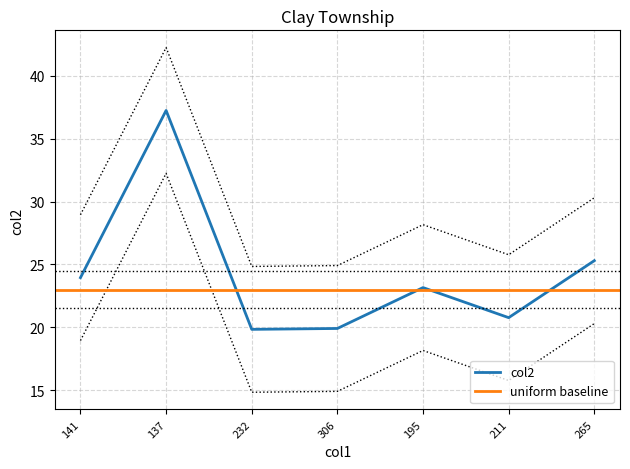

At which label is col2 closest to 28?

265